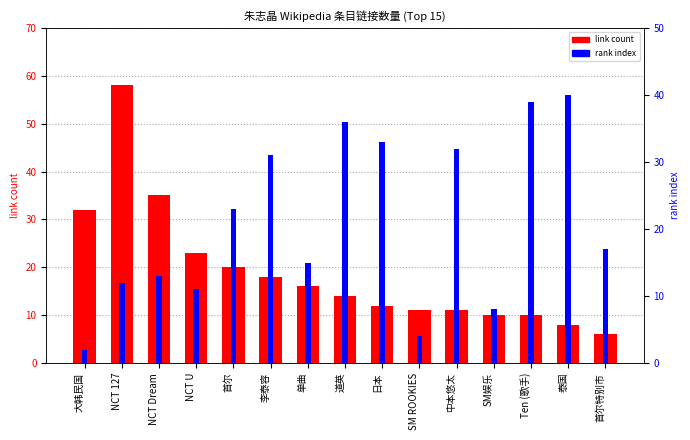

The rank index series shows 22 at 泰国. True or false?

False